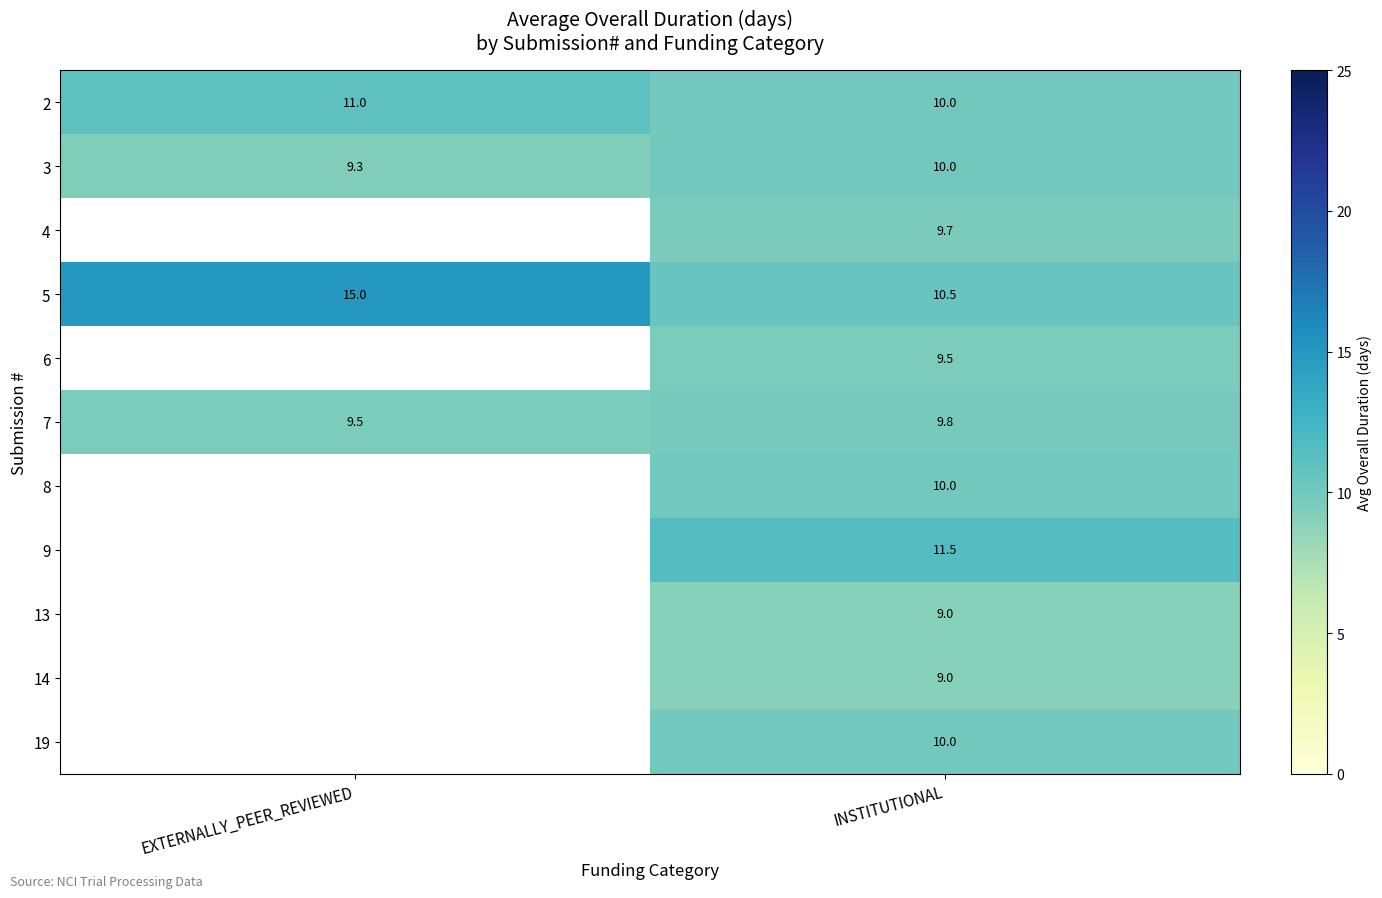

Is it true that 7 equals 9.5 at EXTERNALLY_PEER_REVIEWED?

True